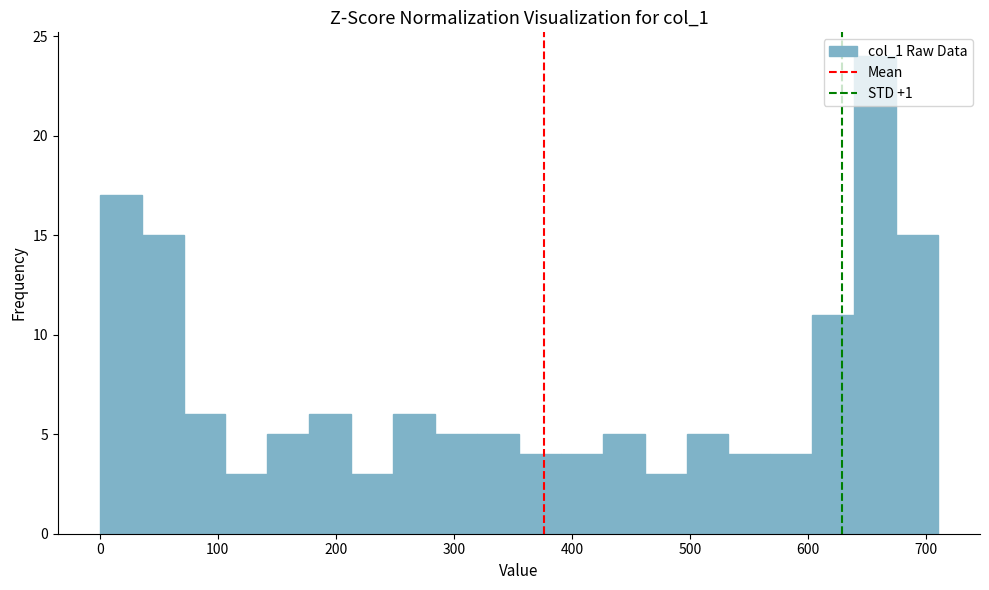

Around what value on the x-axis is the tallest bar? Give the approximate position of its centre, as read against the axis.

660